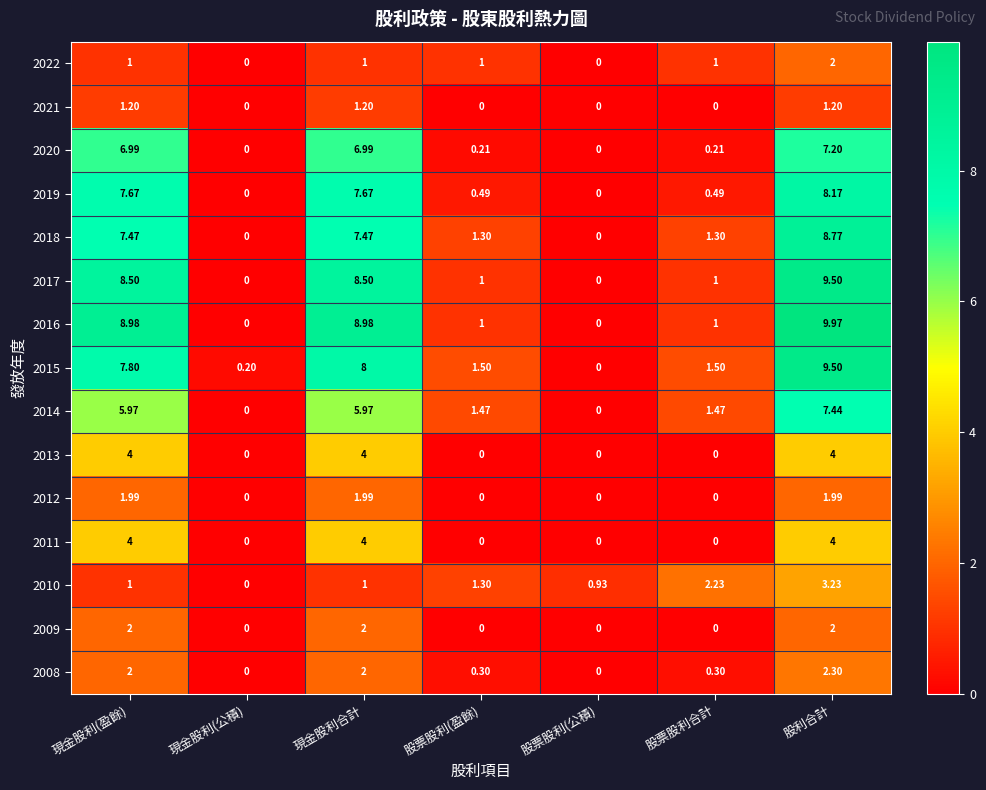

At which category is the sum across all series the highest?

股利合計